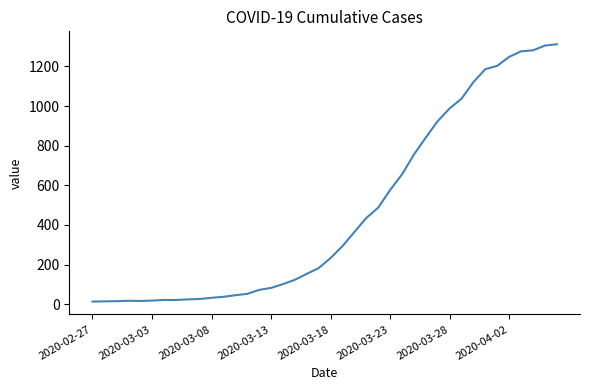

What is the difference between the maximum and minimum values?

1299